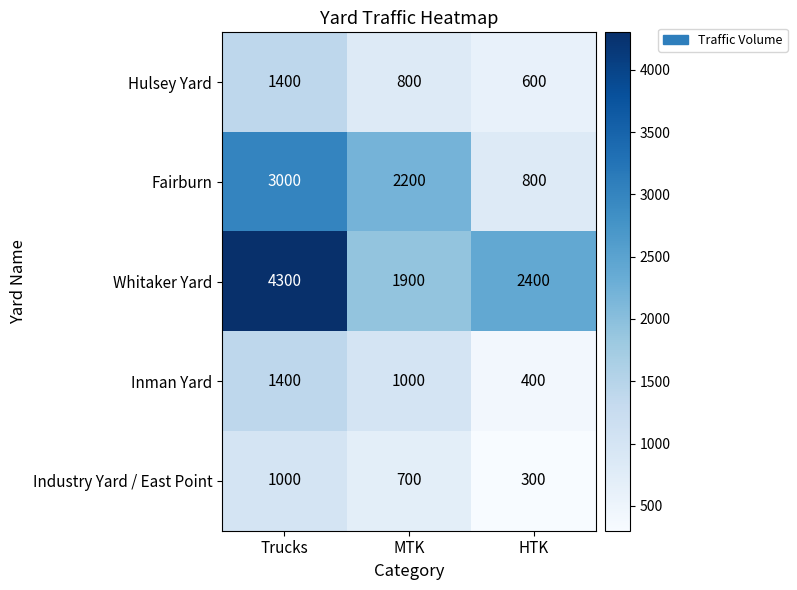

The value of Hulsey Yard at MTK is 800. True or false?

True